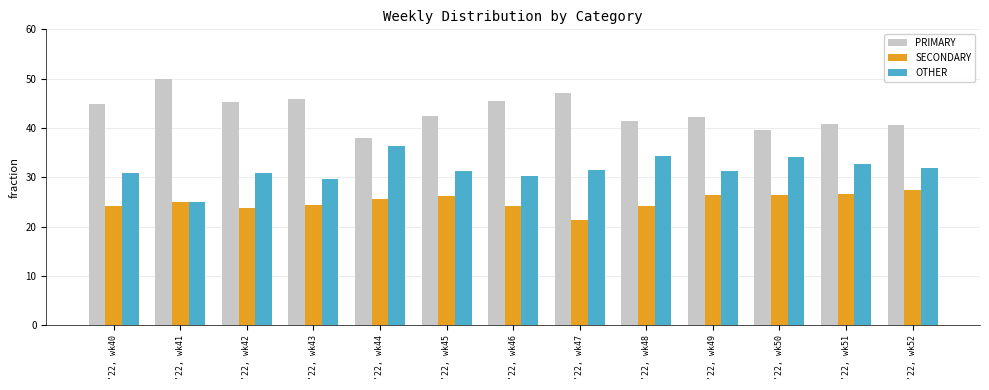

What is the sum of the PRIMARY values at '22, wk42 and '22, wk45?

87.6